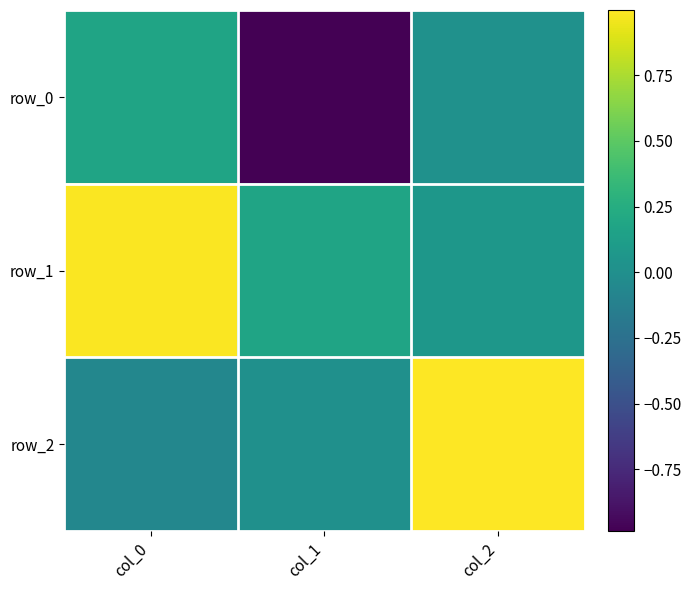

How many positive values does the row_2 series have?

2